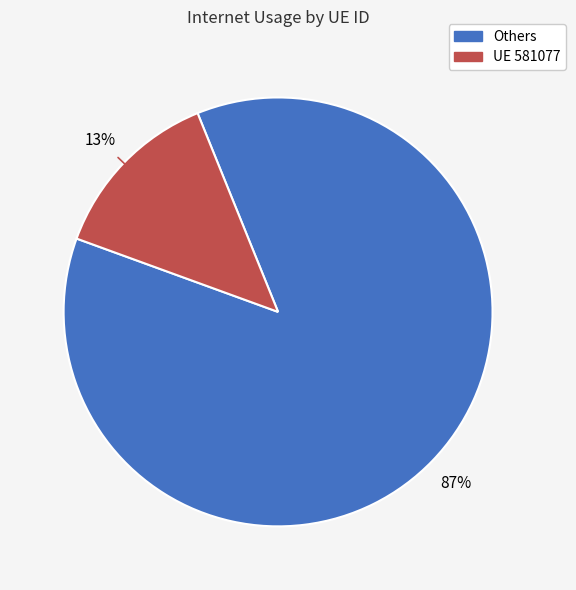

To the nearest percent, what is the average slice percentage?

50%